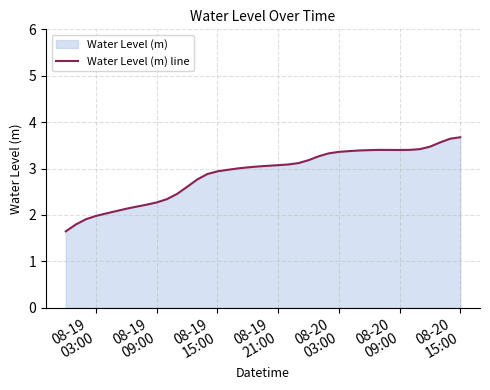

How many interior local peaks (higher than both neighbors) does the data have?

1